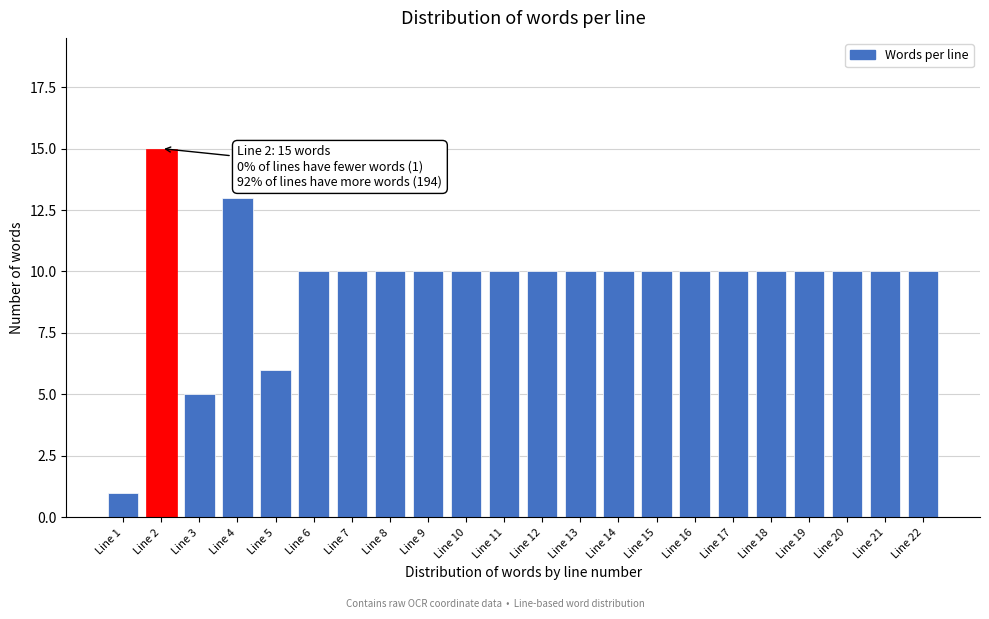

Reading left to right, extract all data points from this chart.

Line 1=1	Line 2=15	Line 3=5	Line 4=13	Line 5=6	Line 6=10	Line 7=10	Line 8=10	Line 9=10	Line 10=10	Line 11=10	Line 12=10	Line 13=10	Line 14=10	Line 15=10	Line 16=10	Line 17=10	Line 18=10	Line 19=10	Line 20=10	Line 21=10	Line 22=10